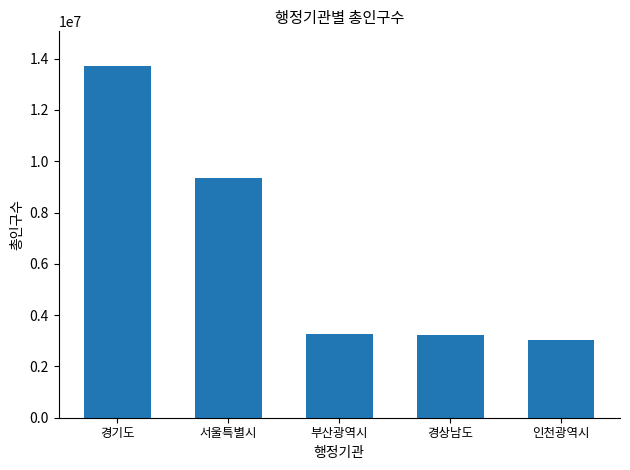

Which label corresponds to the largest value in the chart?

경기도